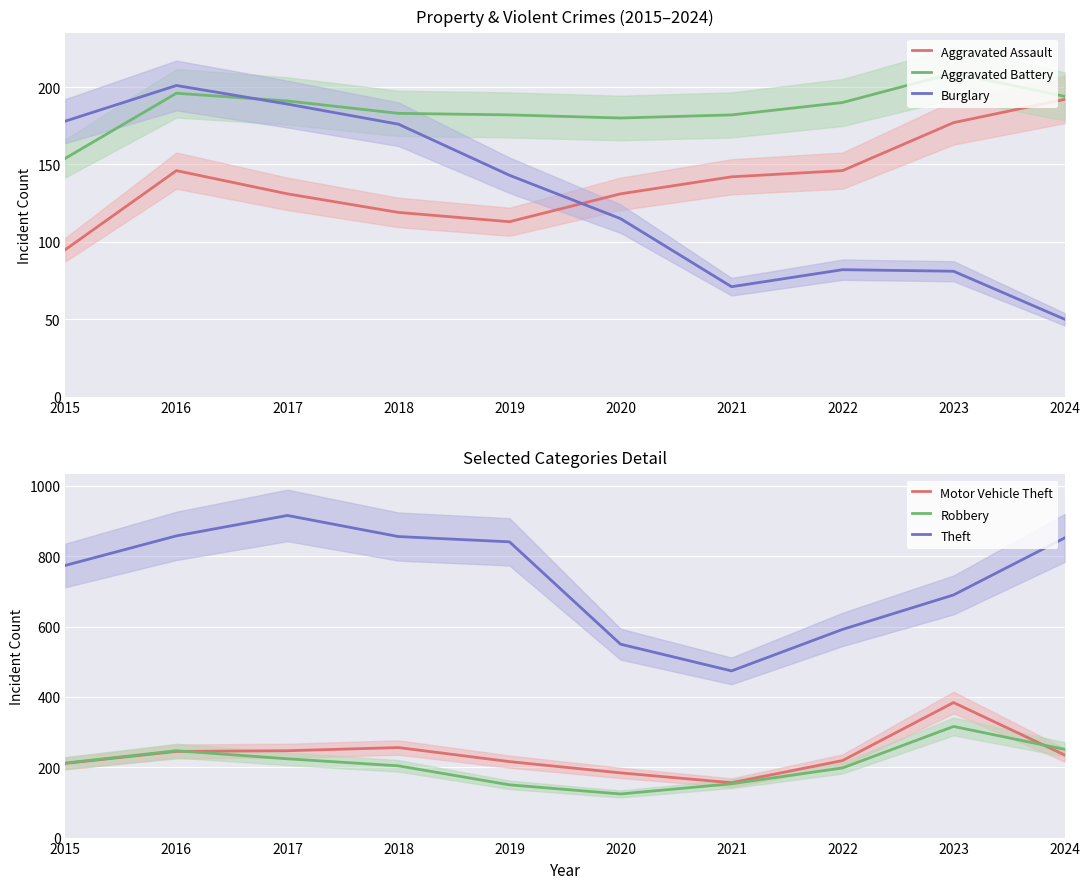

At how many categories does at least one series exceed 268?

10